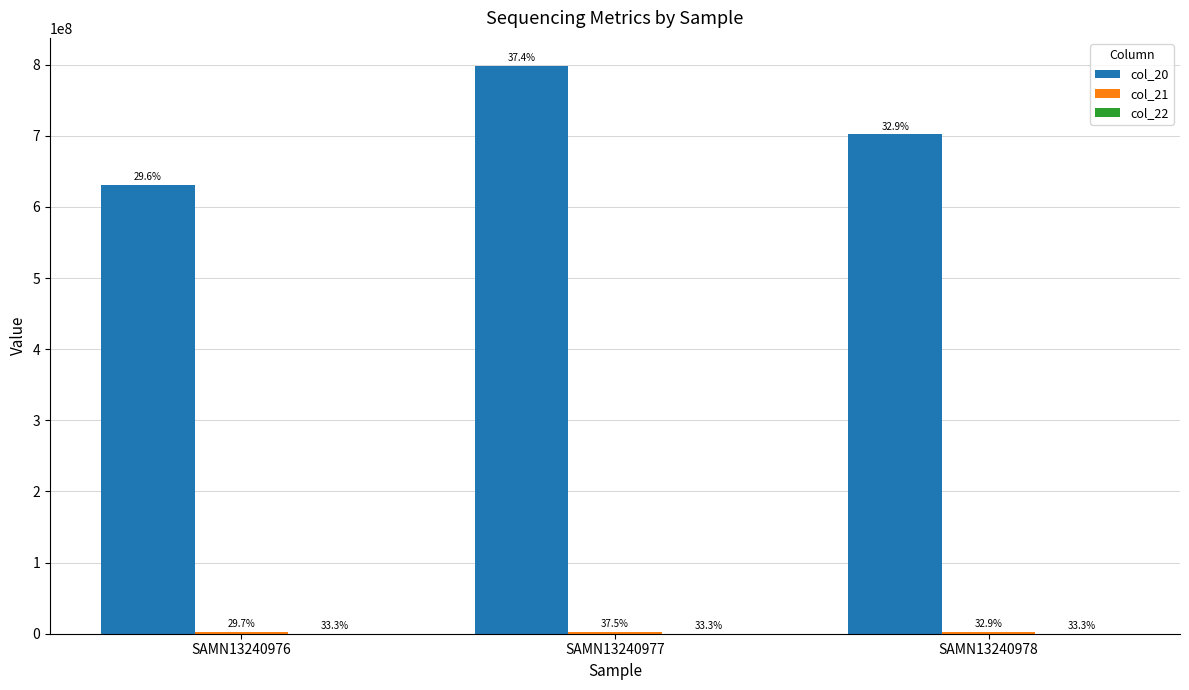

At how many categories does at least one series exceed 571699273?

3